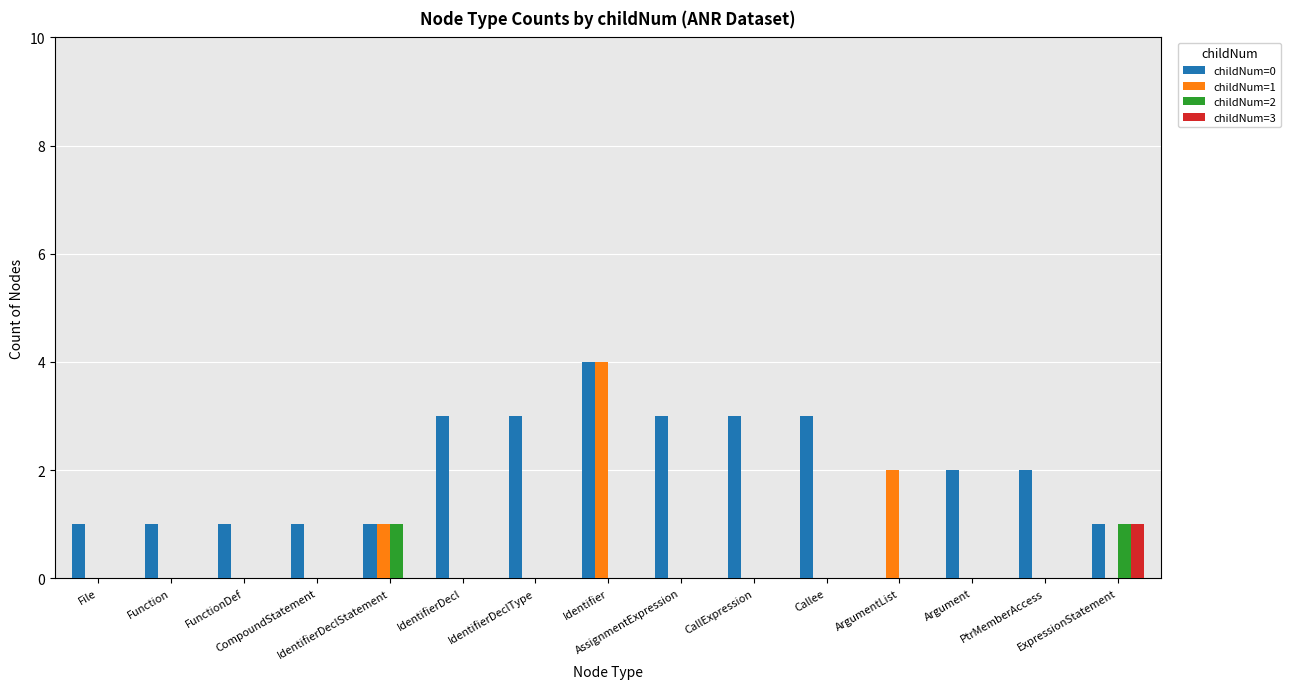

Which series has the largest total across all categories?

childNum=0